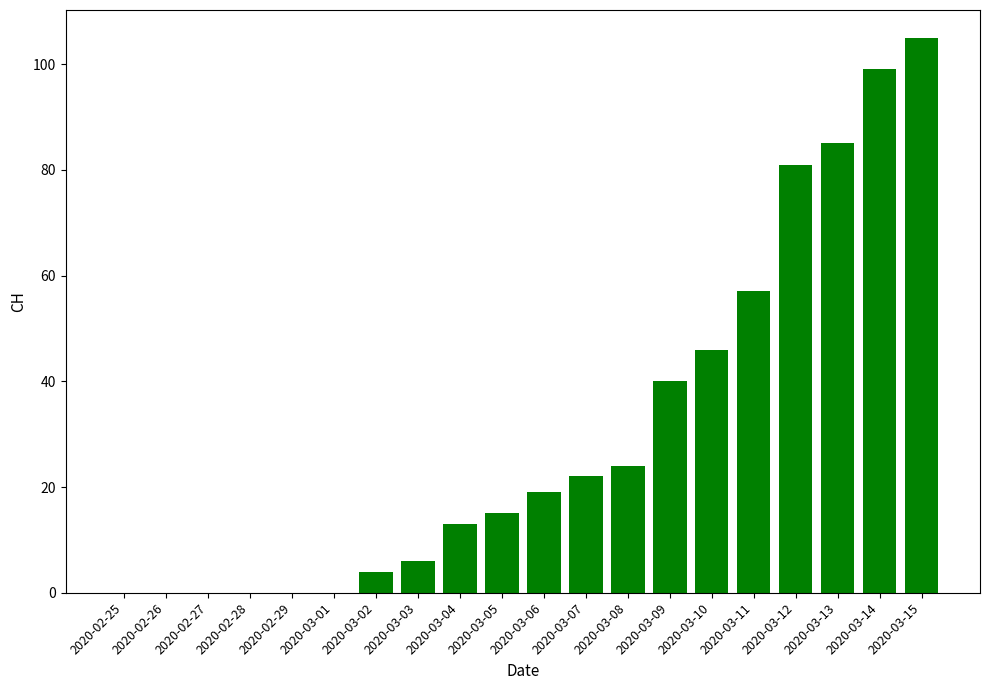

Which has a higher value, 2020-03-05 or 2020-02-29?

2020-03-05